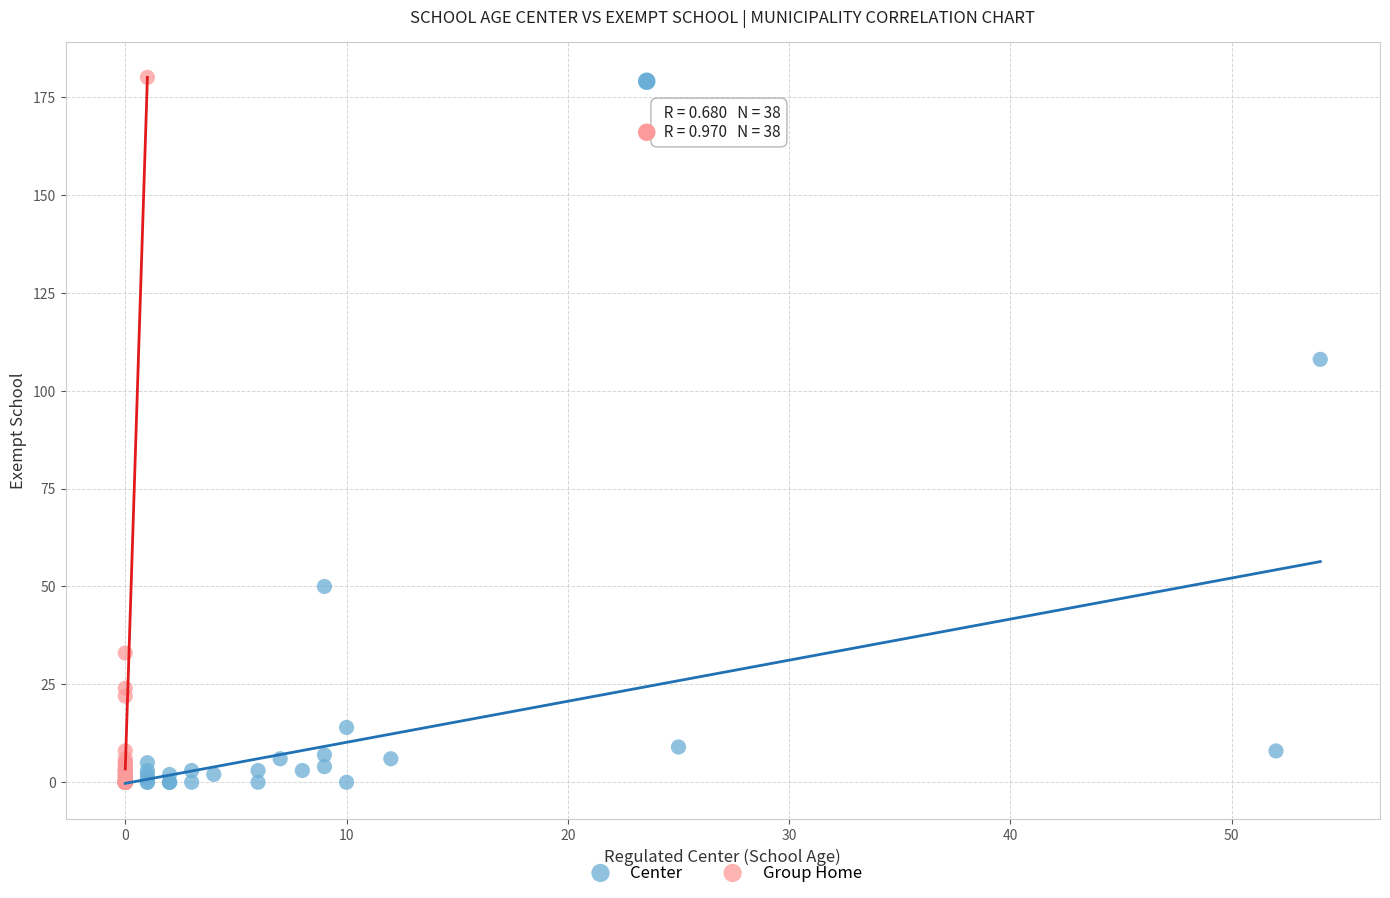

Which series has the largest Y range (max minus min)?

Group Home